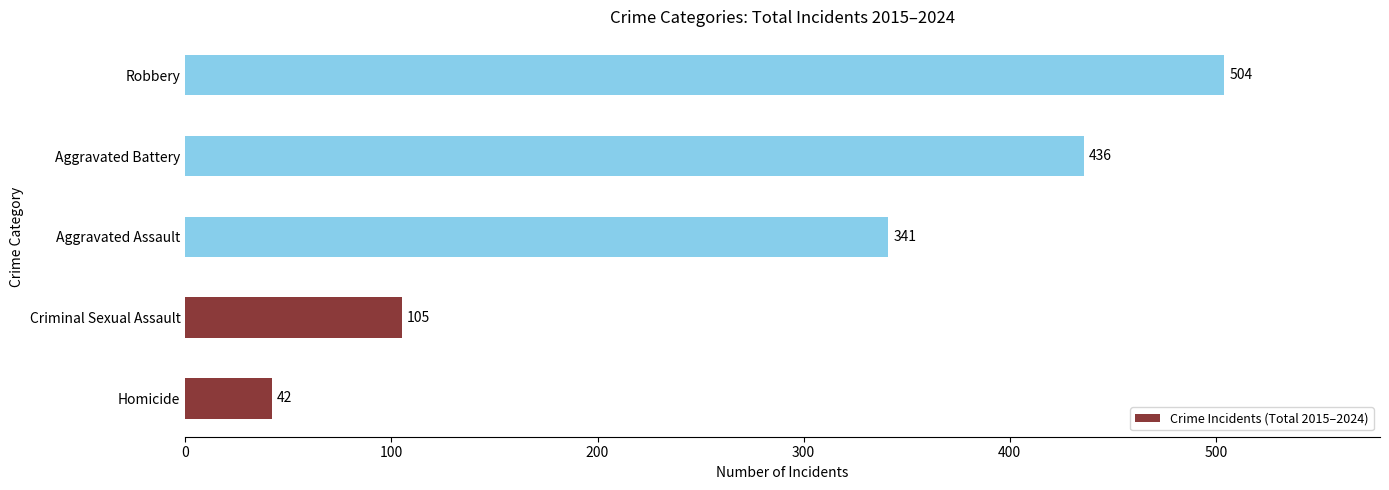

Are the bars grouped side by side (vs. stacked)?

No